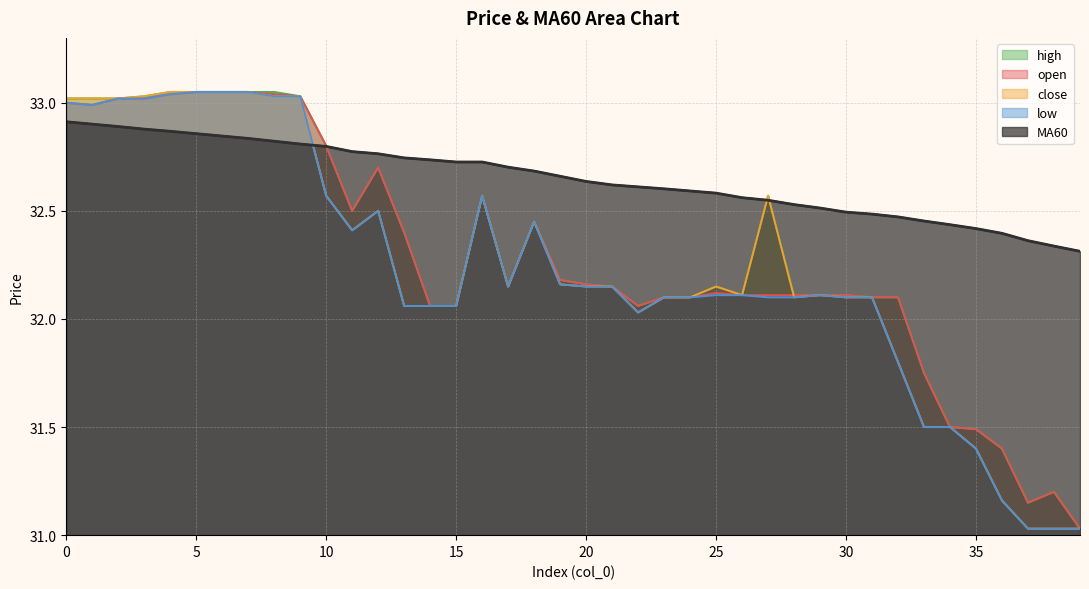

At which category does high reach its first local peak?

12